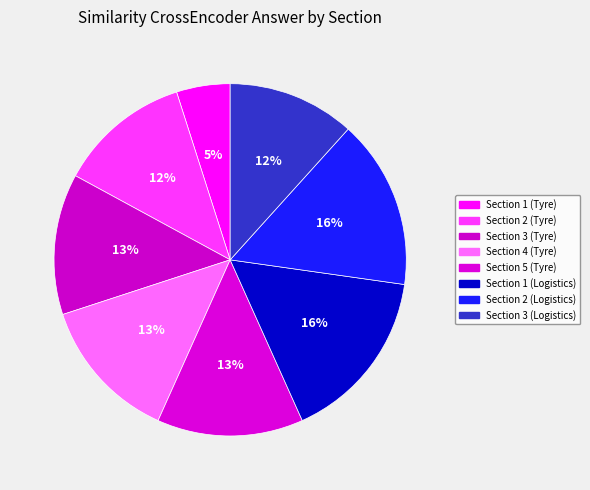

To the nearest percent, what percentage of the pie is Section 1 (Tyre)?

5%